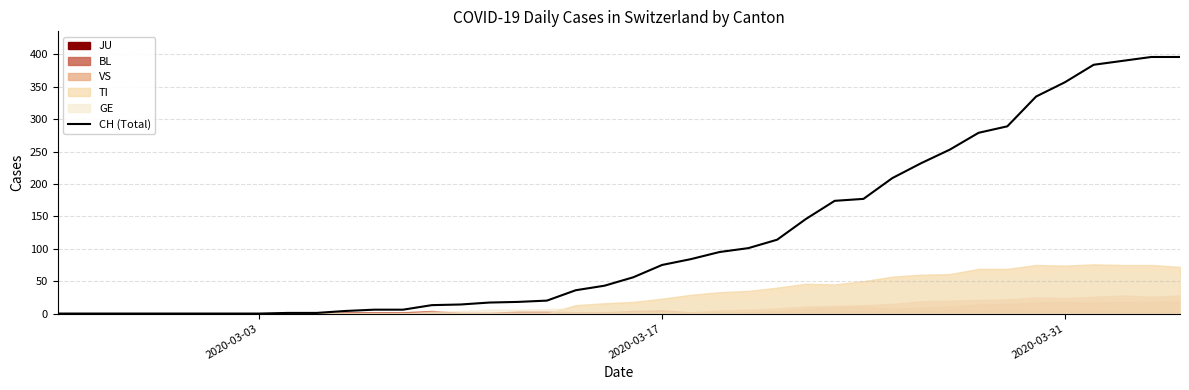

What is the maximum value for CH (Total)?

396